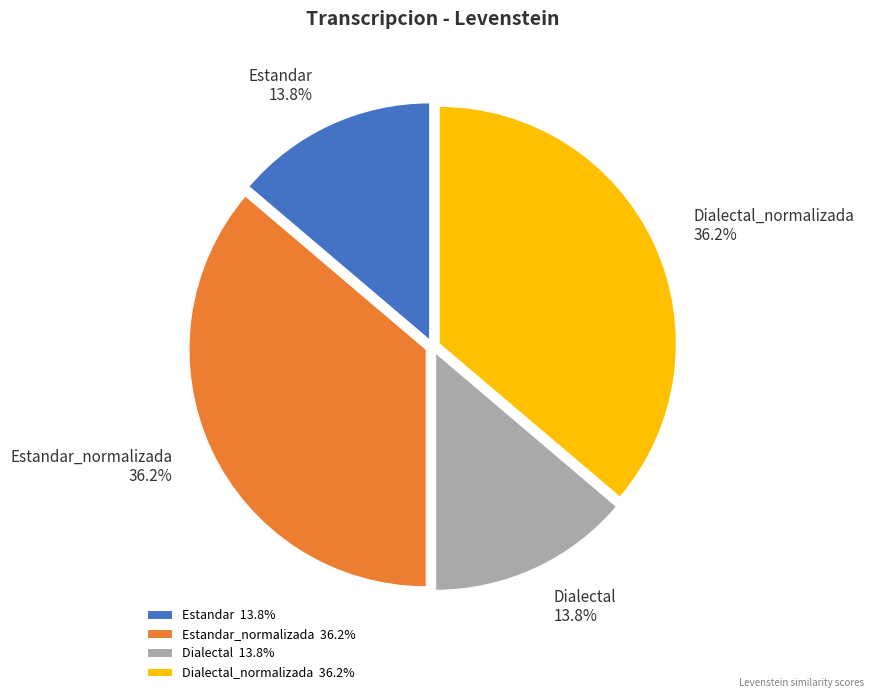

Is it true that Estandar is 23% of the pie?

False